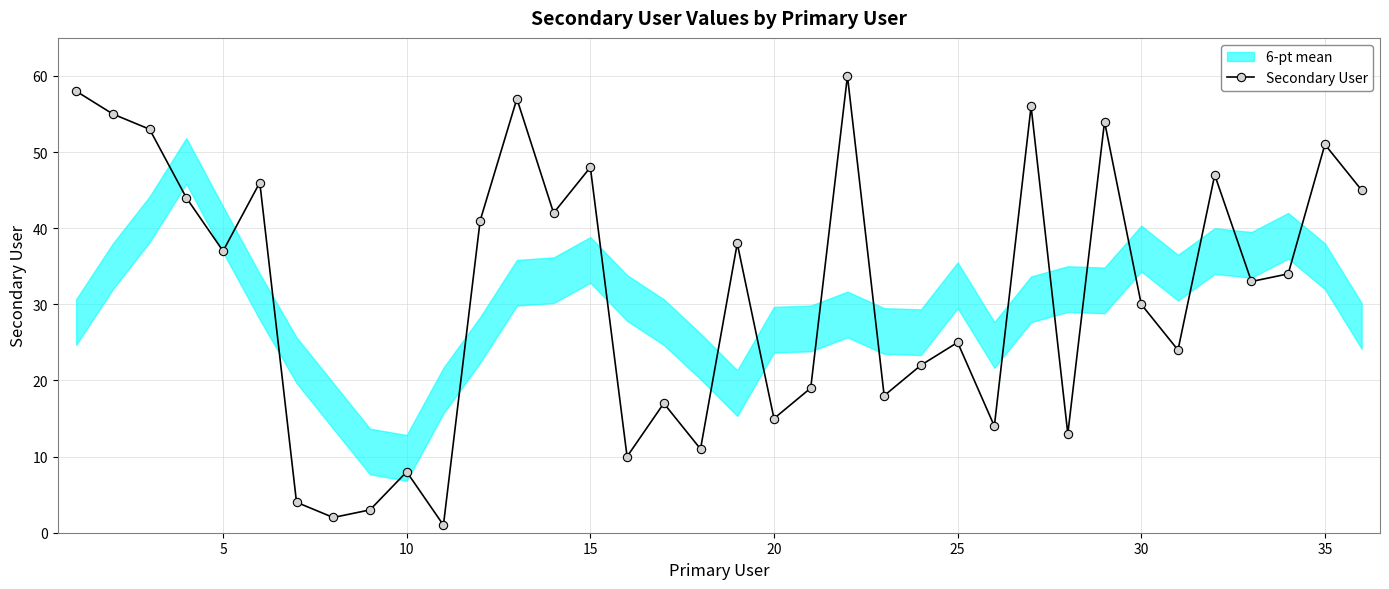

What is the maximum value for Secondary User?

60